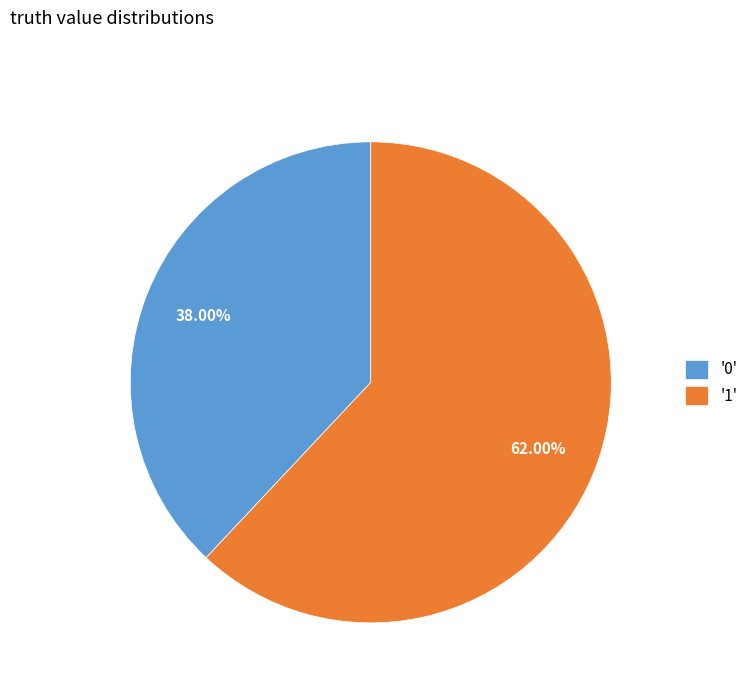

What is the largest slice in the pie chart?

'1'